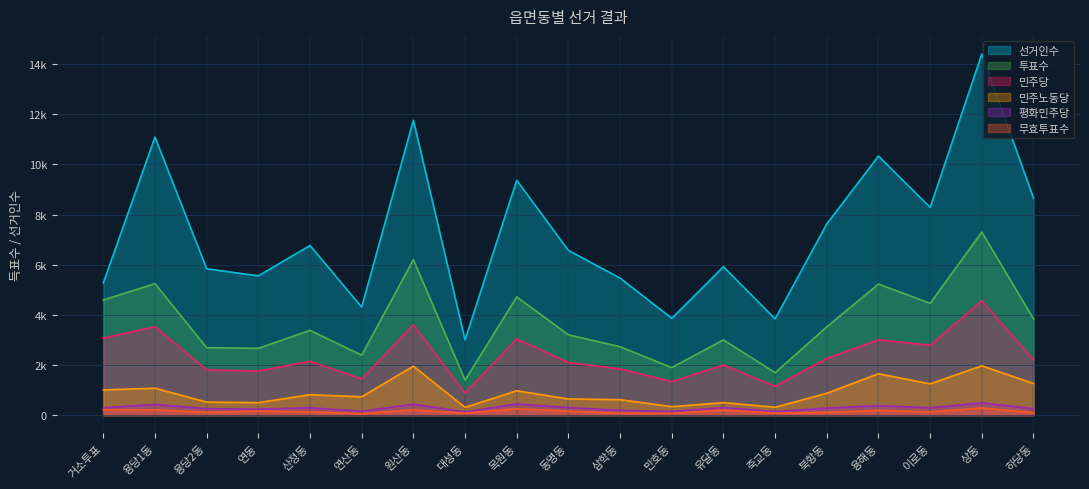

Does the chart have visible grid lines?

Yes